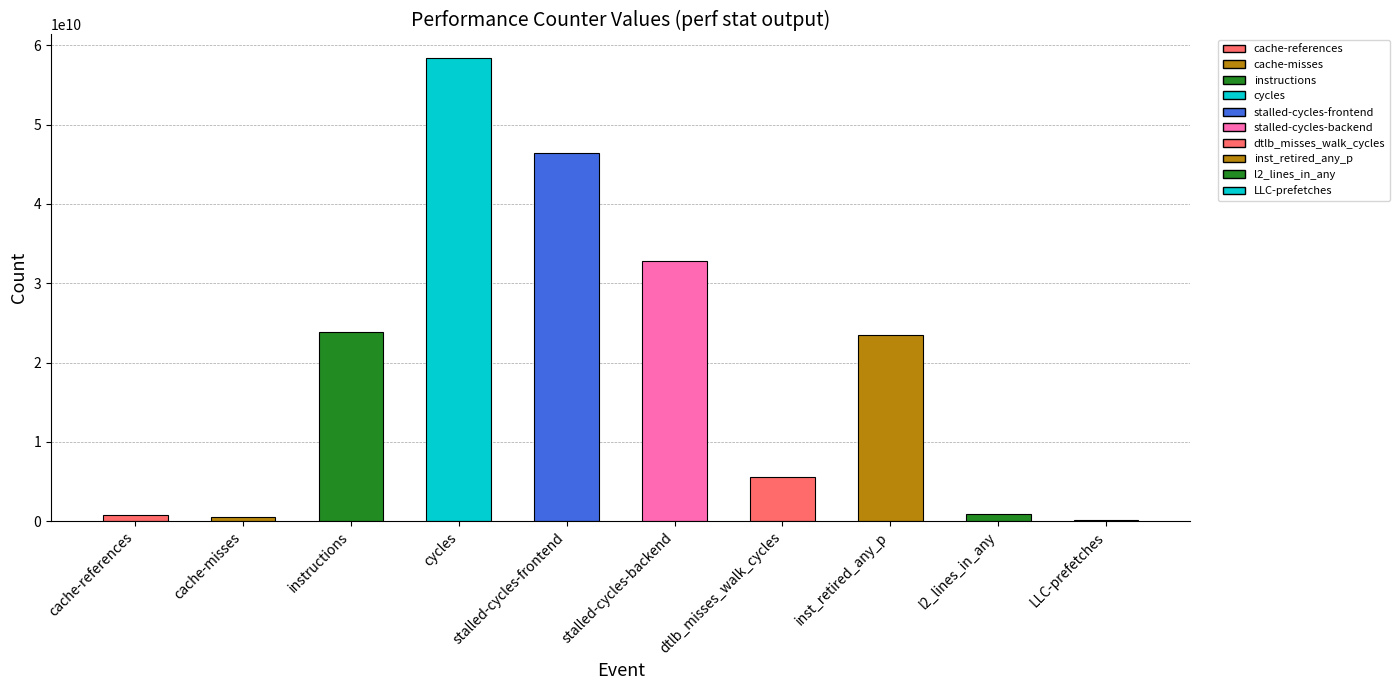

List the labels in order of value, largest first.

cycles, stalled-cycles-frontend, stalled-cycles-backend, instructions, inst_retired_any_p, dtlb_misses_walk_cycles, l2_lines_in_any, cache-references, cache-misses, LLC-prefetches